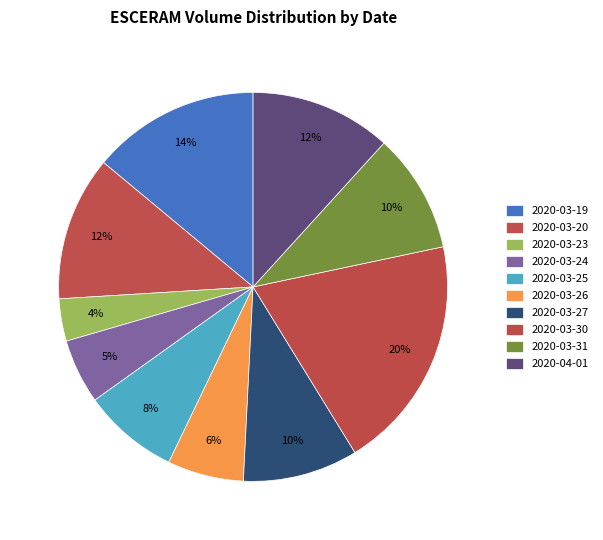

Which has a higher value, 2020-03-30 or 2020-03-27?

2020-03-30